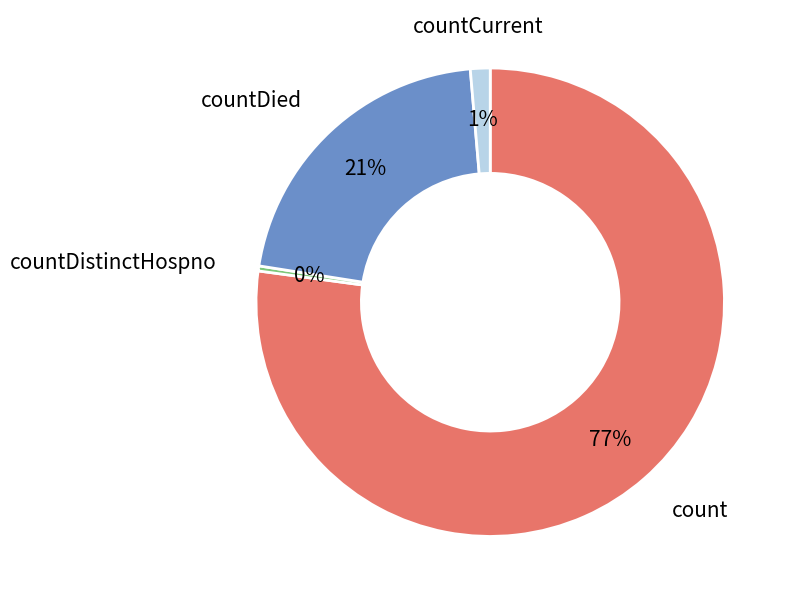

Which category accounts for the majority?

count